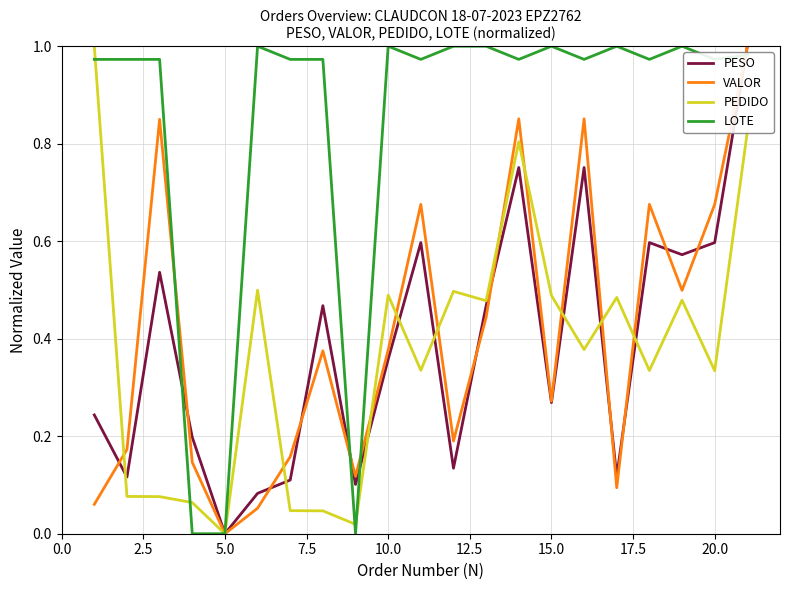

Which series has the largest total across all categories?

LOTE